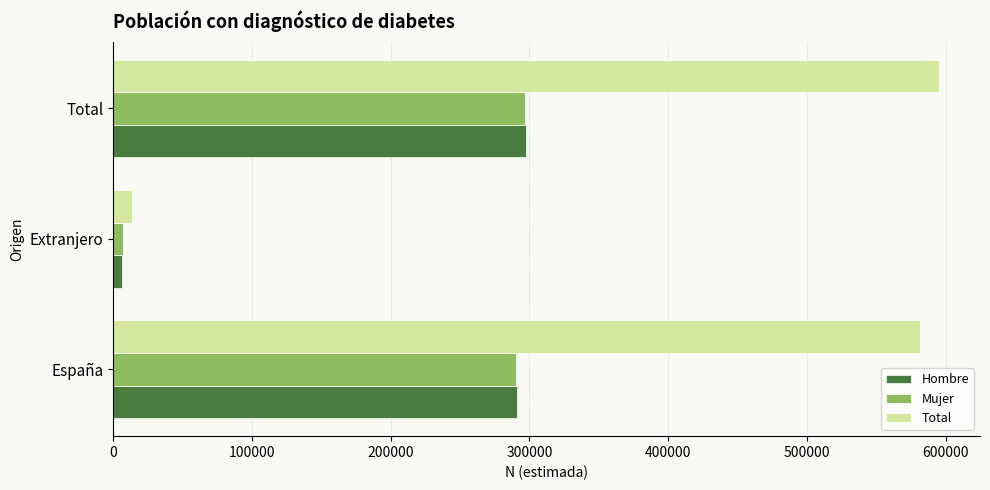

Which series has the largest range (max minus min)?

Total